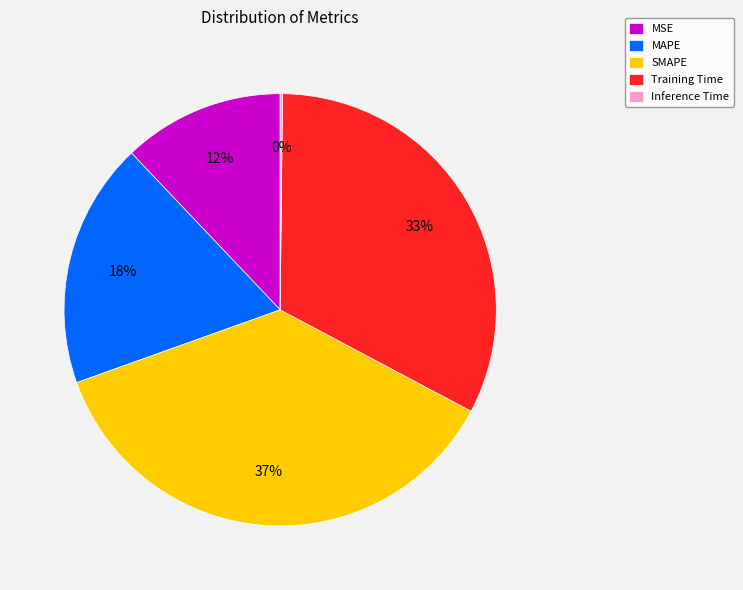

Is the sum of Training Time and MSE greater than half?

No